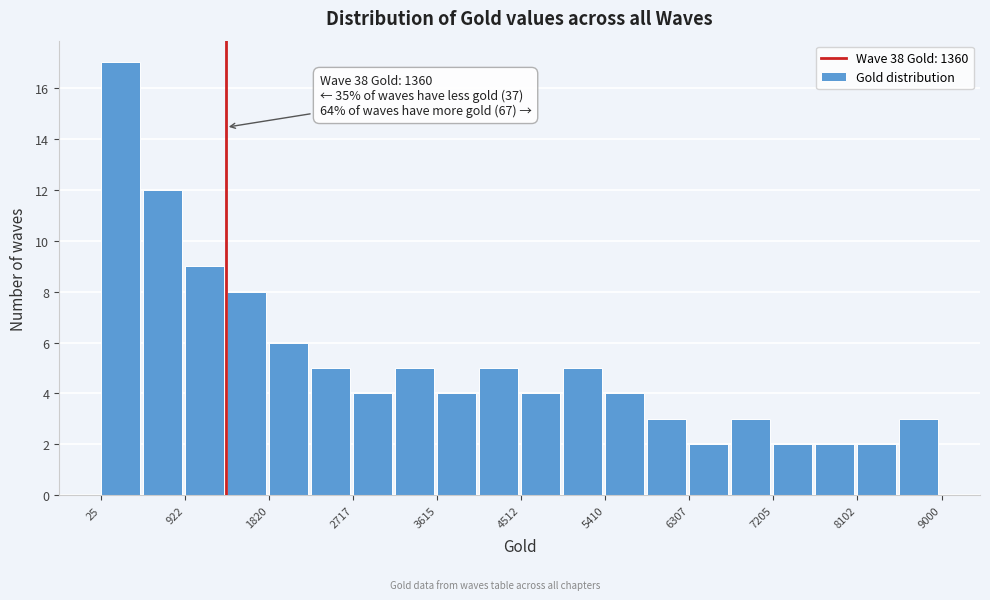

Over which range of the x-axis is the bar tallest?

0 to 500